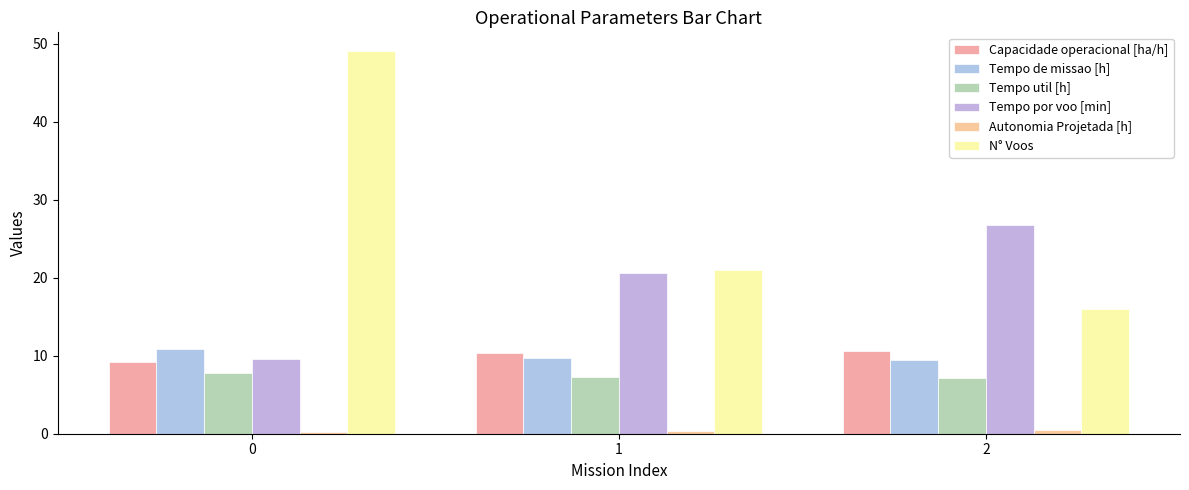

At which label is Tempo por voo [min] closest to 18?

1